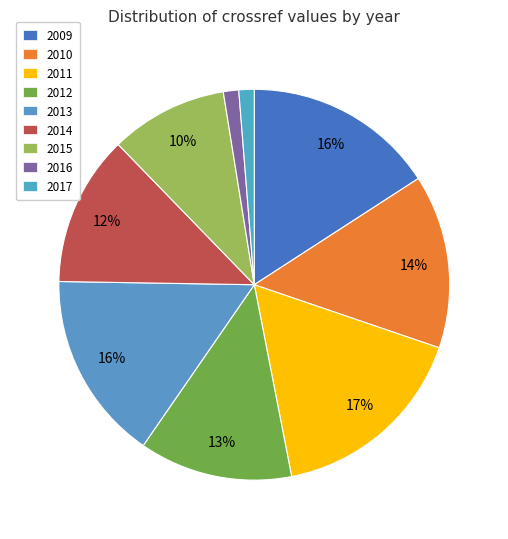

The 2011 slice represents 23% of the pie. True or false?

False